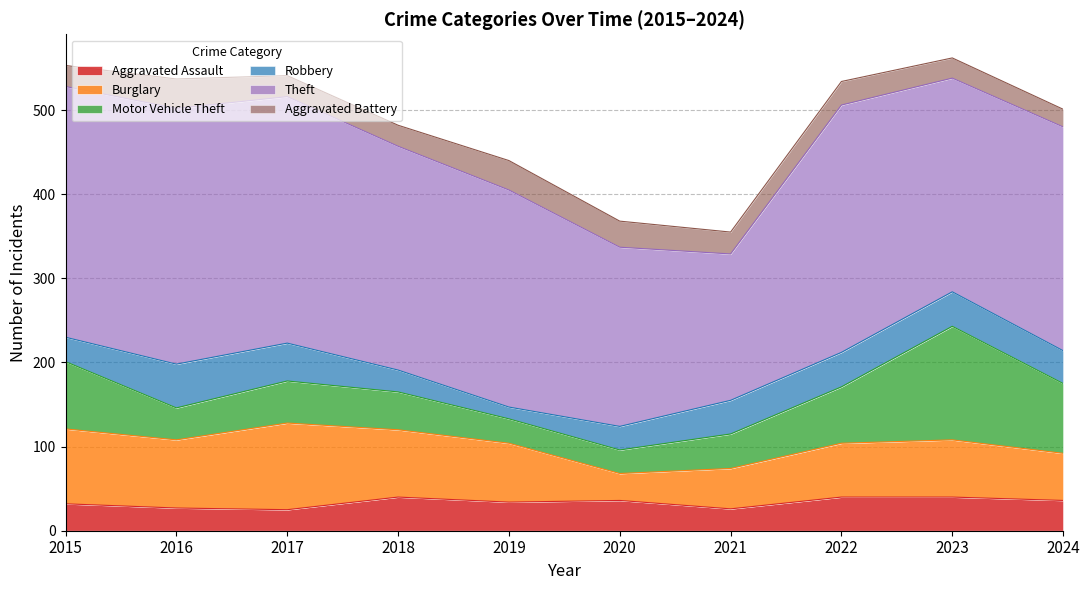

Which series has the largest range (max minus min)?

Theft